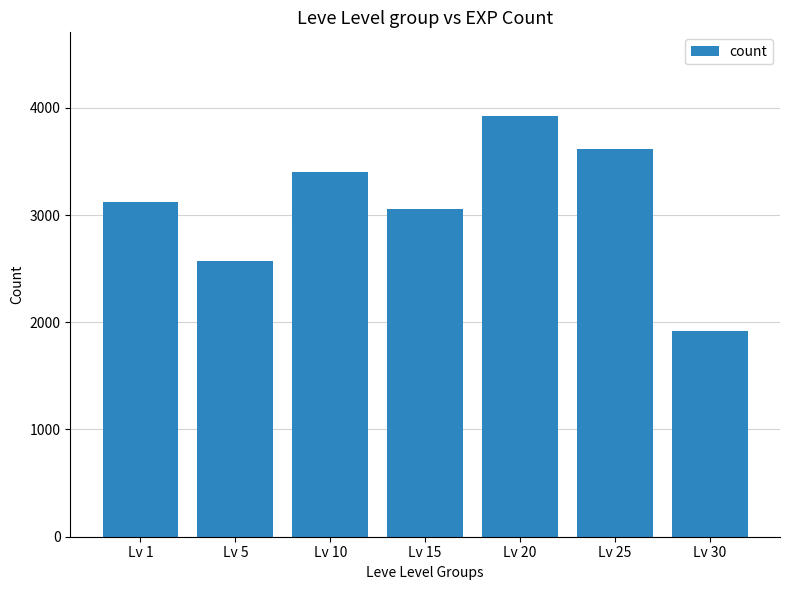

Are the bars horizontal?

No